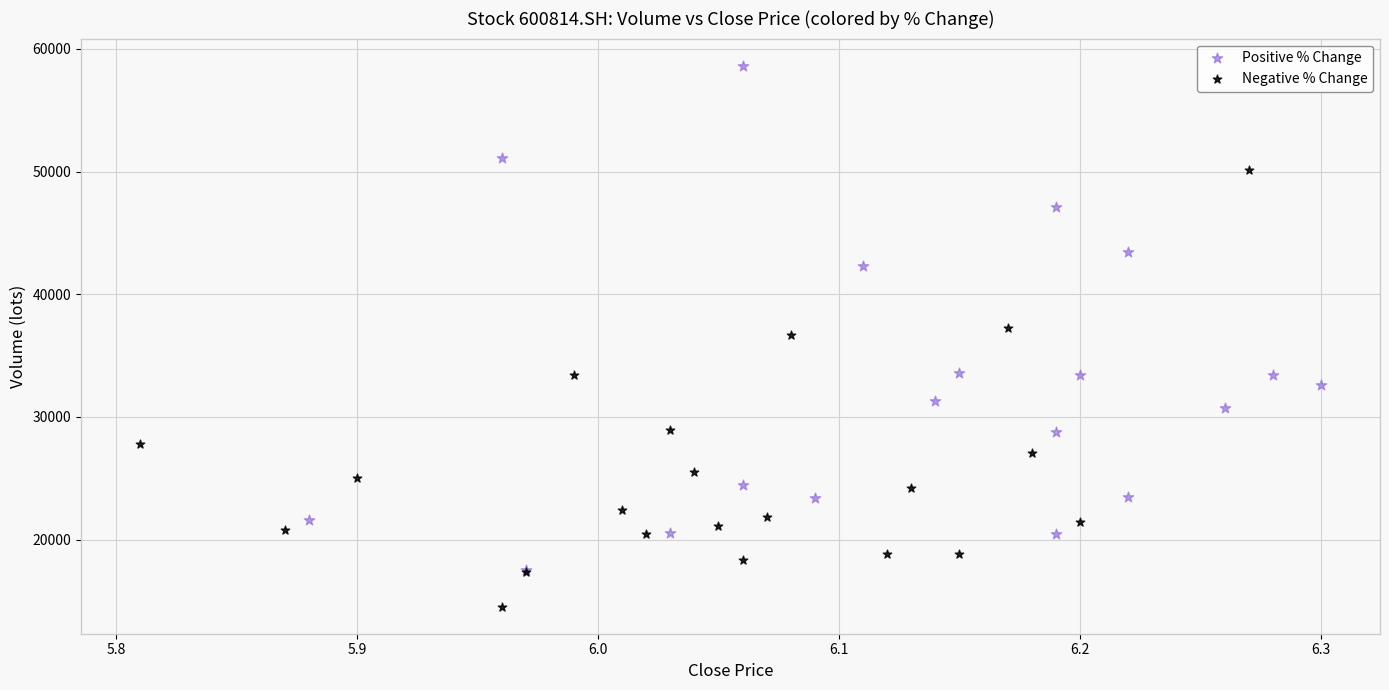

Which series has the largest Y range (max minus min)?

Positive % Change